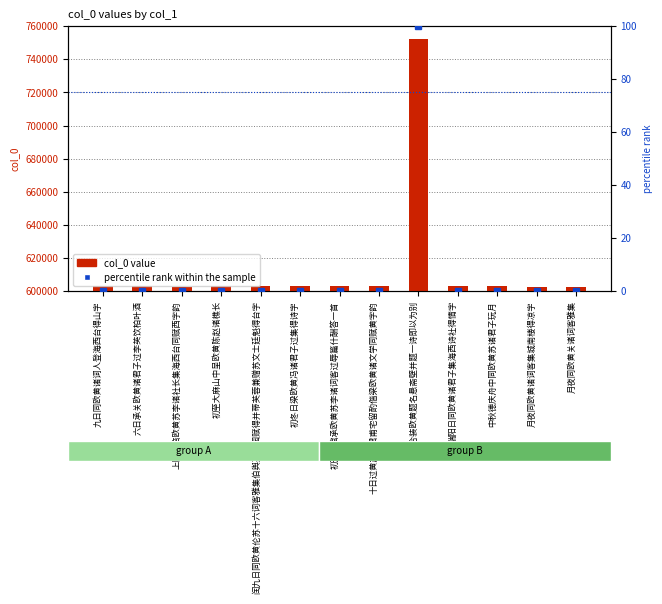

Is the value of percentile rank within the sample at 初冬日梁欧黄冯诸君子过集得诗字 greater than the value of col_0 value at 九日同欧黄诸词人登海西台得山字?

No